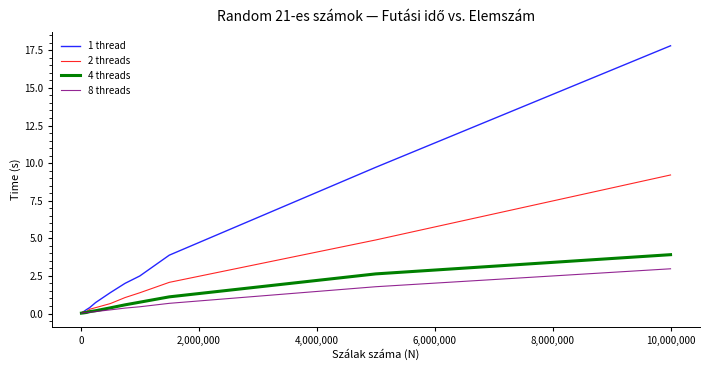

Which series has the largest range (max minus min)?

1 thread